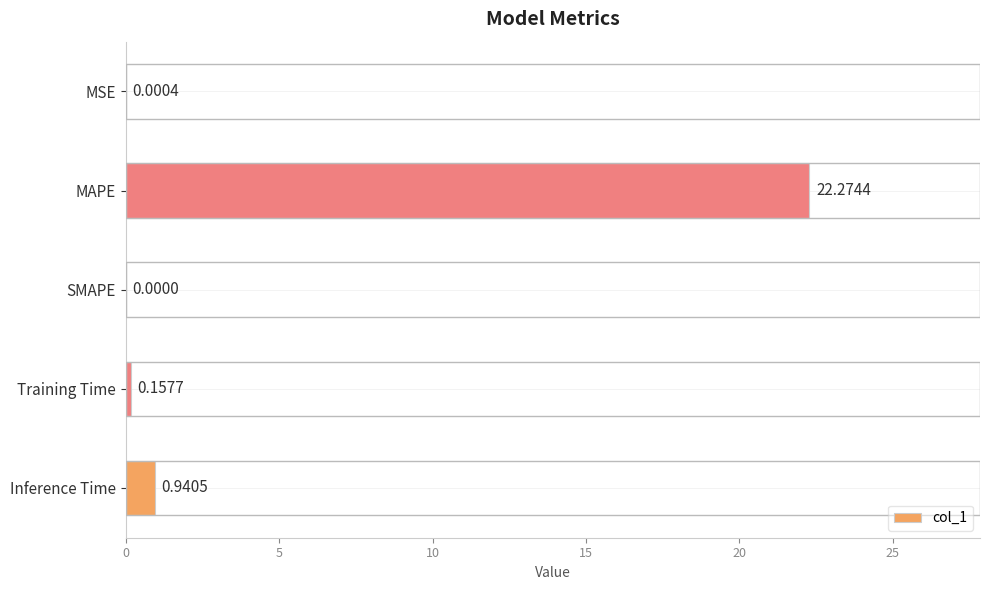

Count the number of data series in this chart.

1